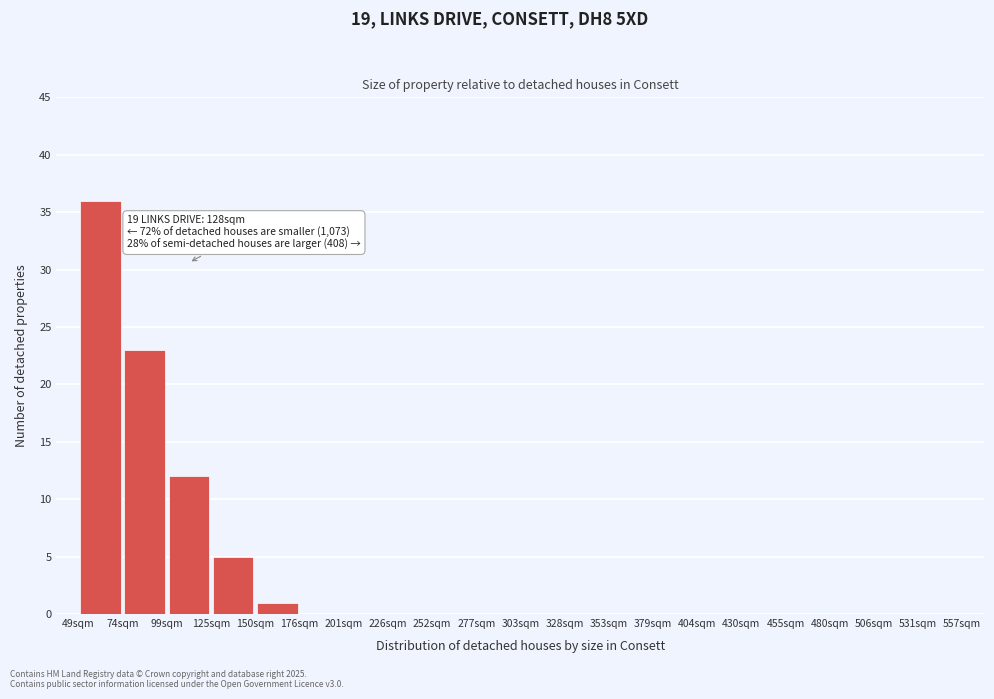

Which range on the x-axis has the tallest bar?

50 to 75